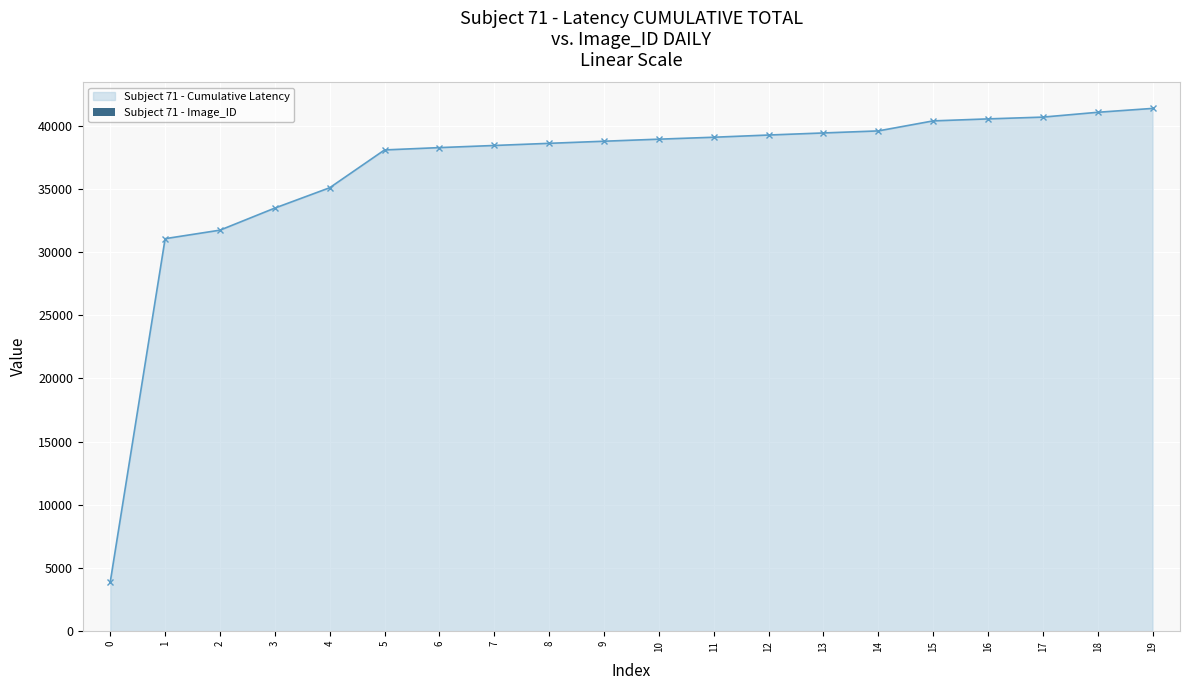

What is the greatest value displayed?

41379